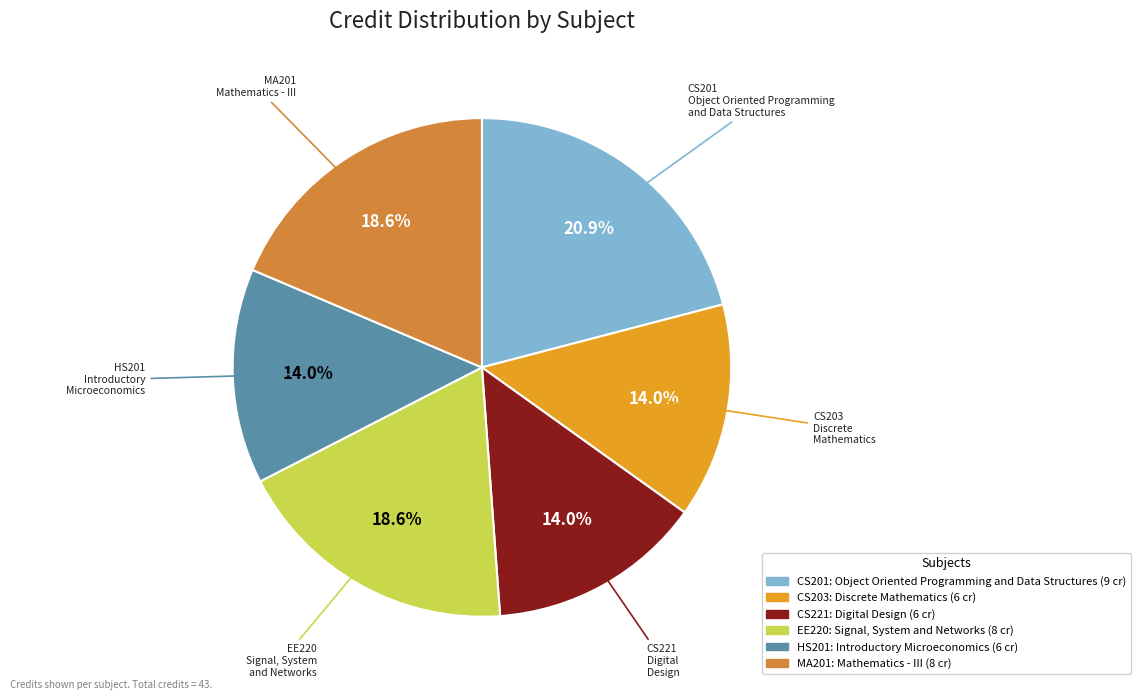

How many slices are in this pie chart?

6